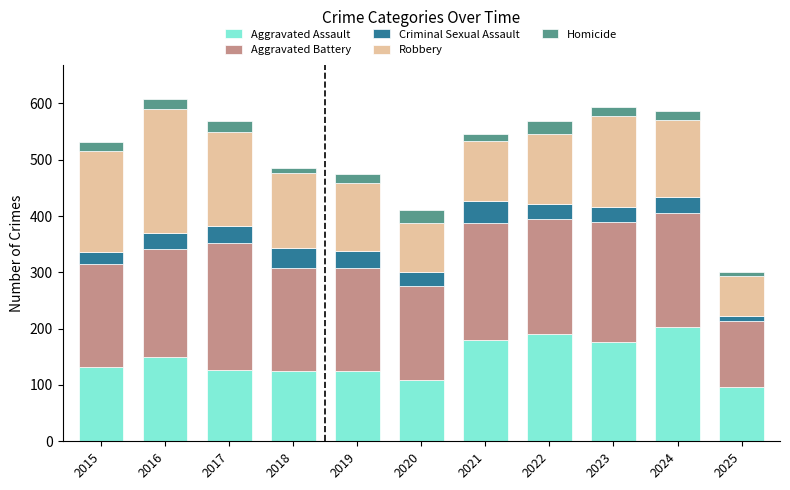

True or false: Aggravated Assault has a value of 64 at 2016.

False